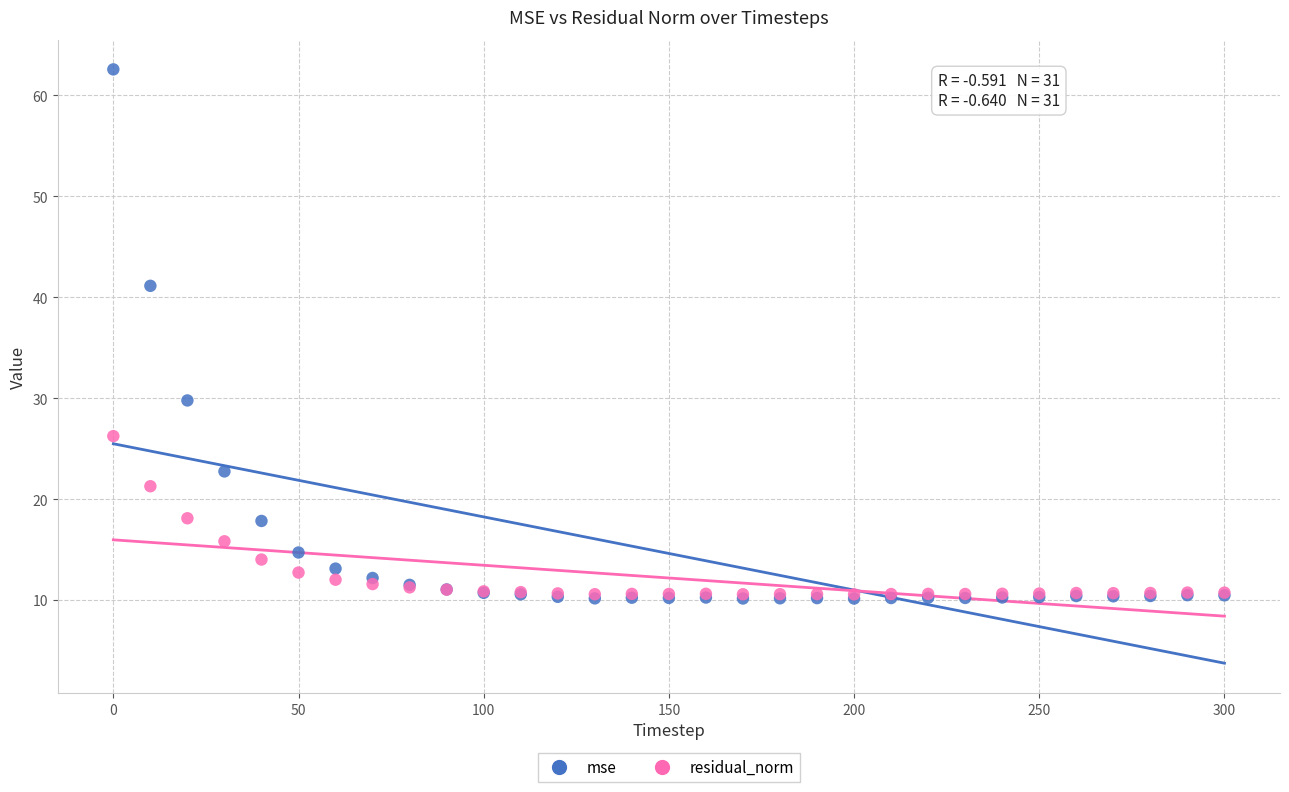

Across all series, what Y value is closest to 36?

41.1